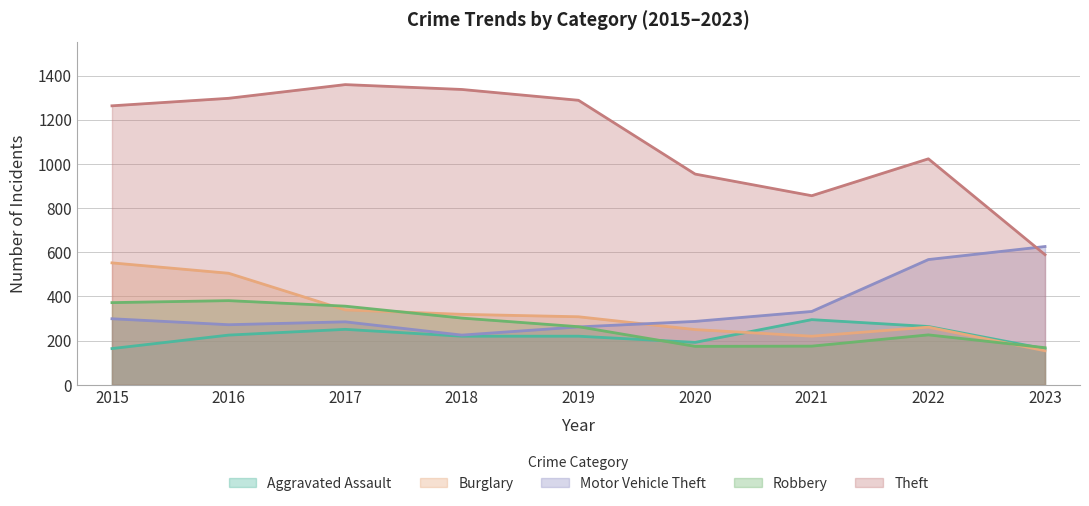

At which label does Burglary first exceed 308?

2015